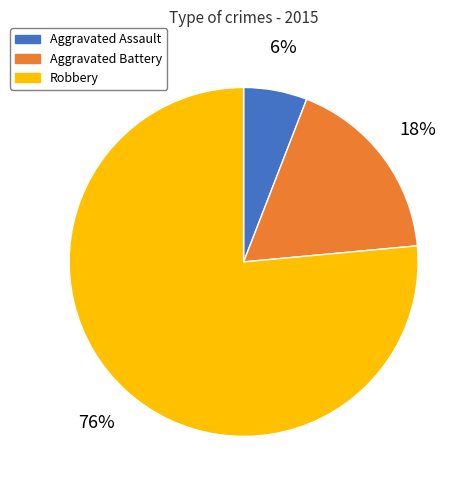

True or false: Aggravated Battery accounts for 10% of the total.

False